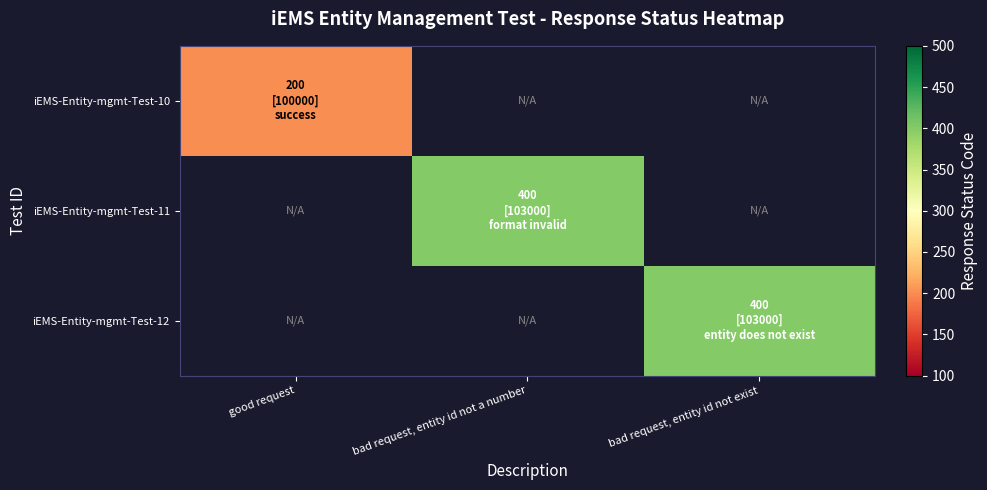

Which series has the widest spread of values?

iEMS-Entity-mgmt-Test-10